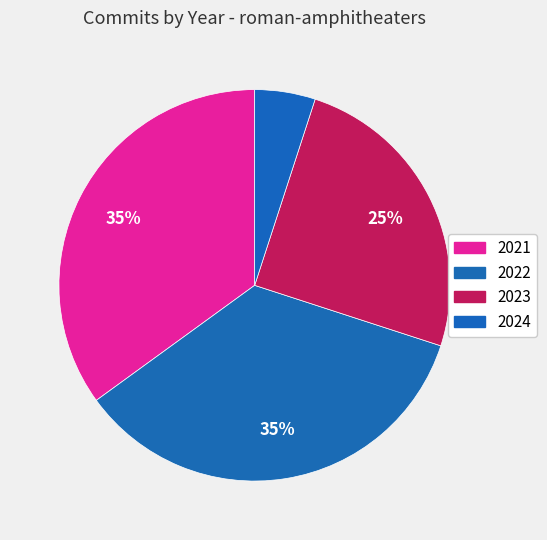

What is the change in value from 2021 to 2024?

-6